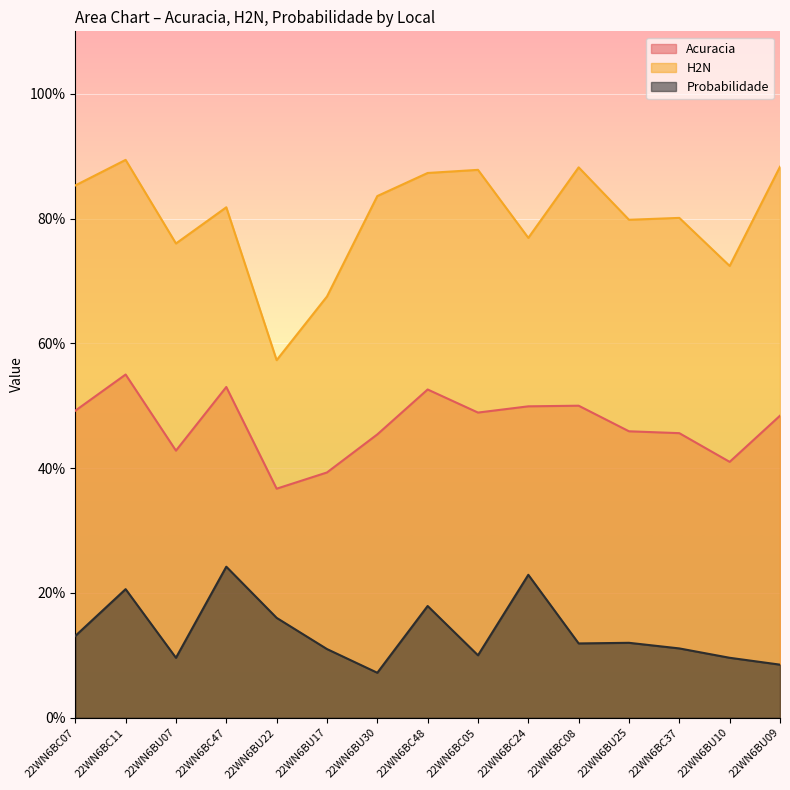

At which label is H2N closest to 0?

22WN6BU22